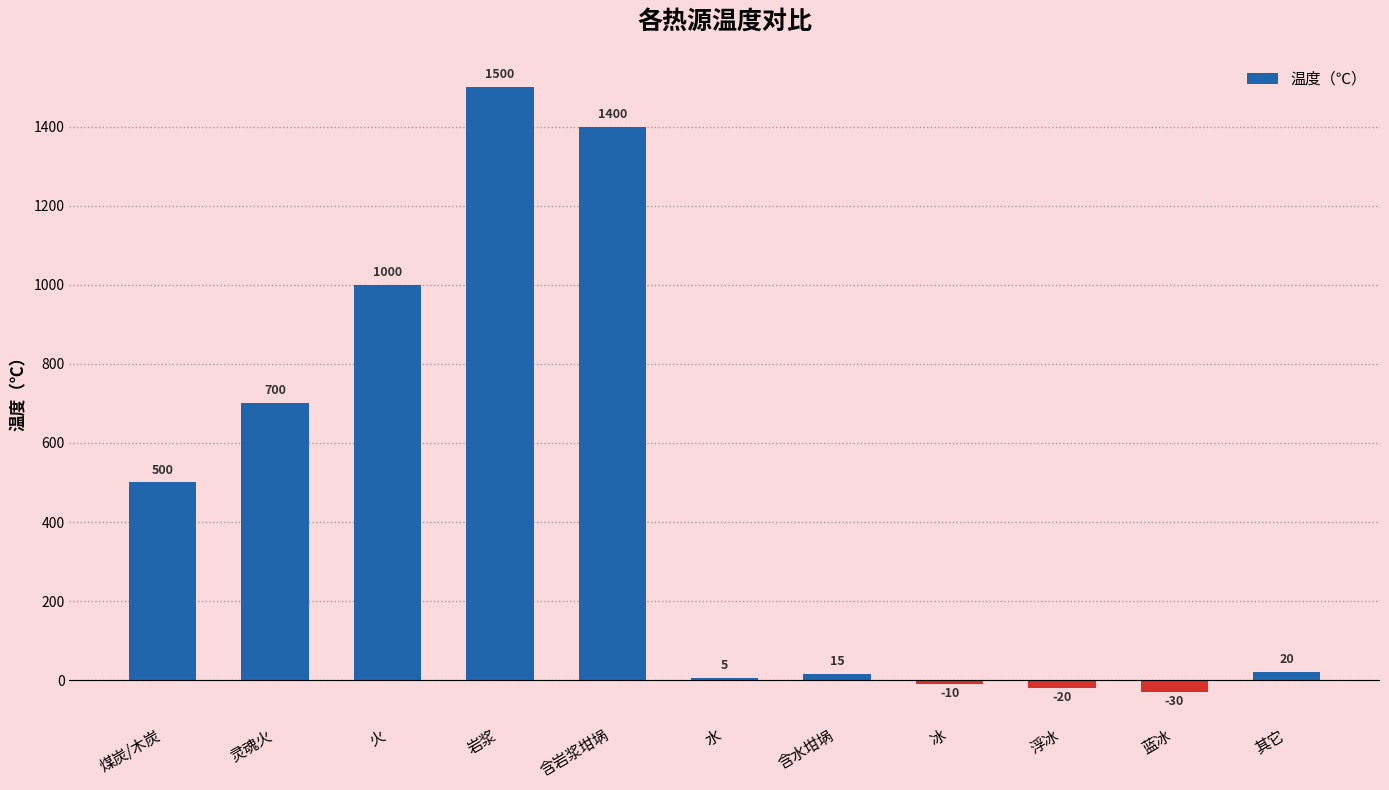

Reading right to left, transcribe all the data shown in this chart.

其它=20	蓝冰=-30	浮冰=-20	冰=-10	含水坩埚=15	水=5	含岩浆坩埚=1400	岩浆=1500	火=1000	灵魂火=700	煤炭/木炭=500